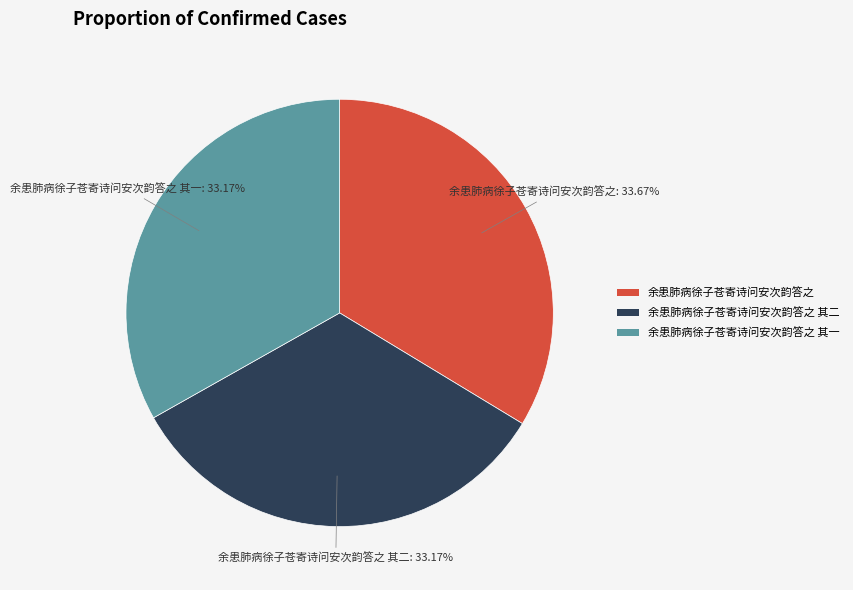

How many segments does this pie chart have?

3